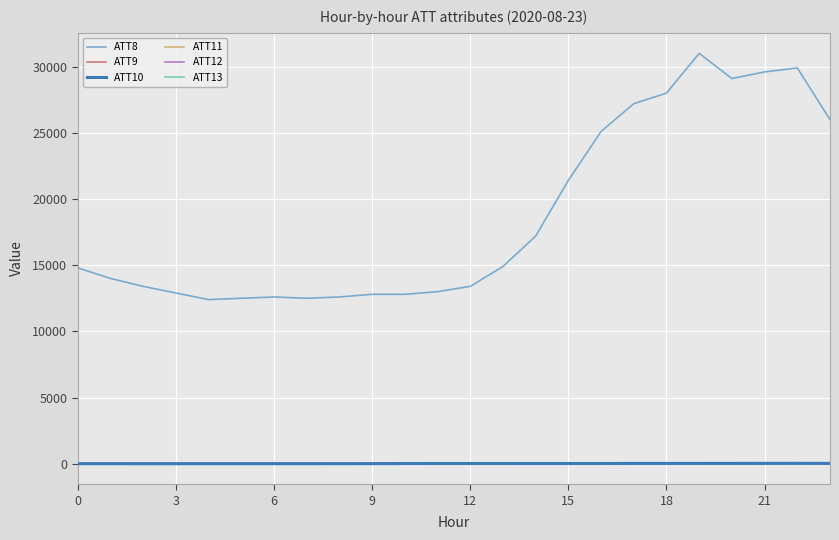

Reading right to left, extract all data points from this chart.

ATT8: 26000.0	29900.0	29600.0	29100.0	31000.0	28000.0	27200.0	25100.0	21400.0	17200.0	14900.0	13400.0	13000.0	12800.0	12800.0	12600.0	12500.0	12600.0	12500.0	12400.0	12900.0	13400.0	14000.0	14800.0
ATT9: 3.2	3.1	3.9	3.0	3.9	4.3	4.5	4.9	5.2	4.8	4.0	4.0	2.8	3.0	3.4	2.8	2.1	1.8	1.5	1.5	2.0	2.5	2.2	3.2
ATT10: 28.8	31.7	29.8	27.6	25.5	24.2	24.5	19.9	18.4	17.9	18.7	18.4	19.2	15.0	7.3	4.3	3.6	3.6	4.1	3.9	3.1	2.7	4.1	3.6
ATT11: 19.9	25.2	28.0	29.0	29.5	29.0	25.3	19.9	18.1	16.7	17.2	16.7	15.8	11.3	9.0	6.1	4.4	2.7	1.9	2.4	3.5	3.4	5.1	3.6
ATT12: 27.1	26.8	23.7	20.5	18.9	15.7	15.7	13.7	13.1	11.9	12.3	10.9	10.8	10.5	6.7	6.2	6.1	5.3	6.5	7.3	8.1	7.3	7.1	7.1
ATT13: 19.8	21.9	20.7	20.9	18.8	18.0	16.0	14.7	14.0	12.5	11.5	11.2	9.3	6.4	5.5	5.0	4.9	3.6	3.1	4.2	6.2	6.8	5.1	4.3